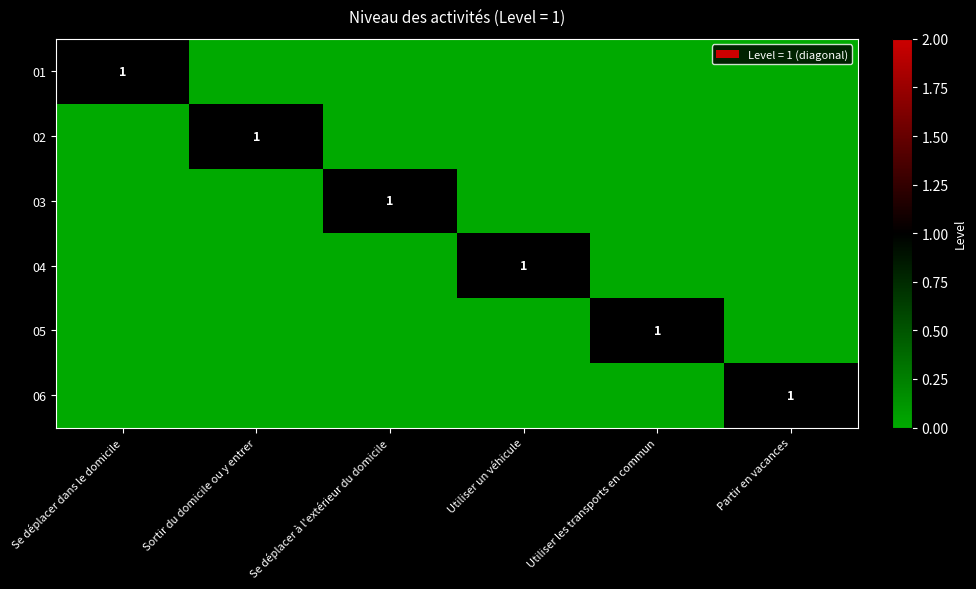

What is the difference between the maximum and minimum values in the 01 series?

1